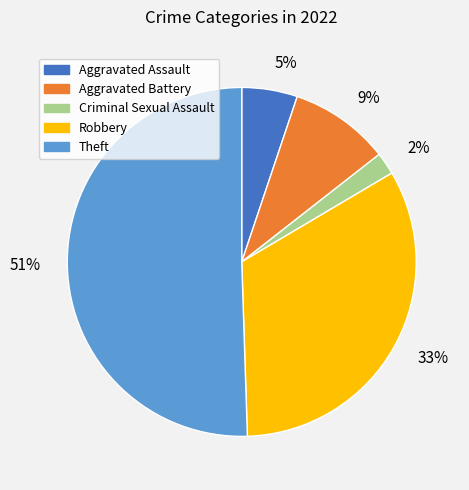

Which category has the biggest portion of the pie?

Theft